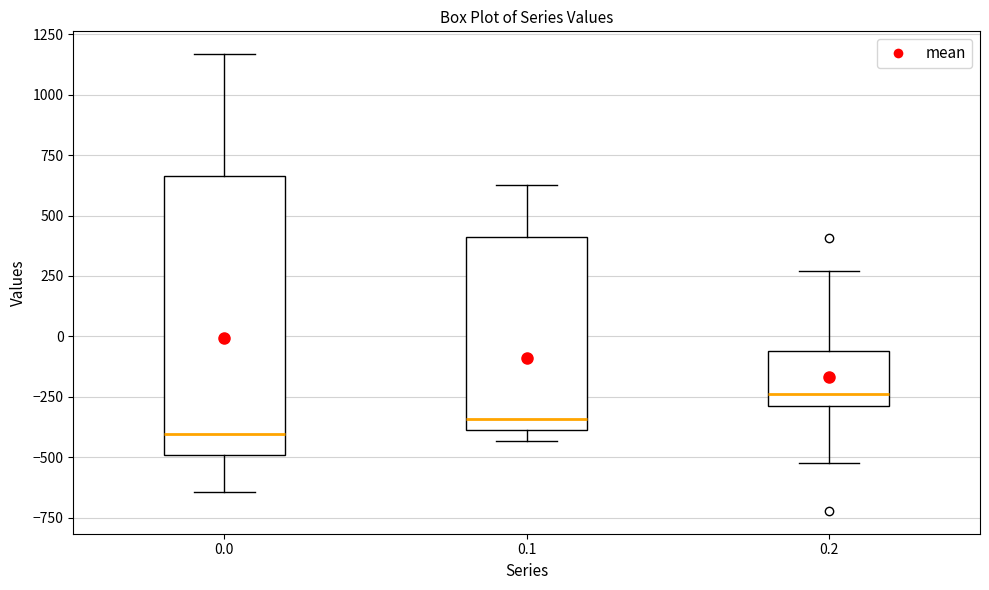

Reading left to right, transcribe this box plot: for each box, give where its median line is, the range the box spans, and where its two whiskers end, as read against the y-axis. The values are not printed on the chart, so give them approximately, as read against the axis.

0.0: median -400, box -500 to 650, whiskers -650 to 1150
0.1: median -350, box -400 to 400, whiskers -450 to 650
0.2: median -250, box -300 to -50, whiskers -500 to 250